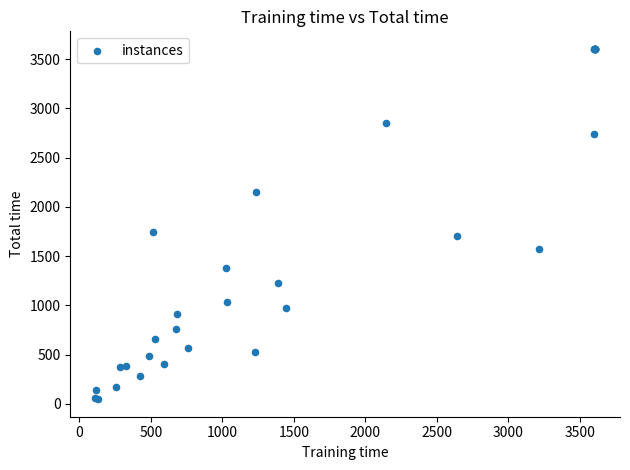

What Y value in the scatter plot is closest to 1825?

1746.0